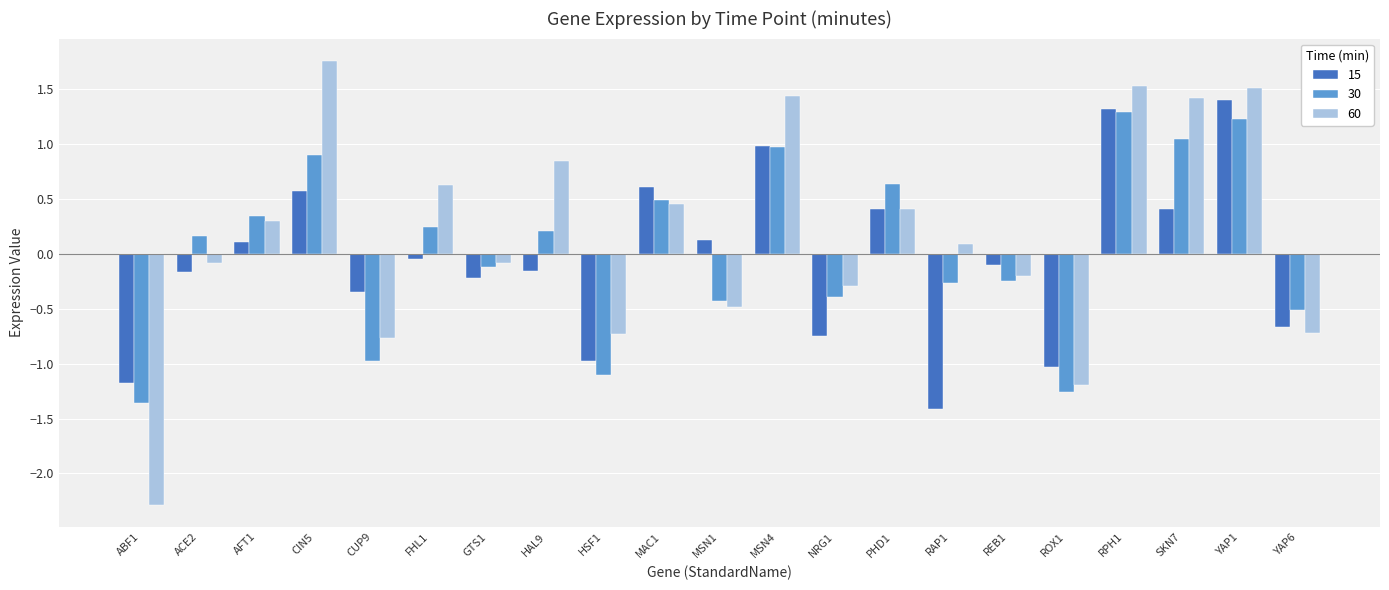

Are the bars horizontal?

No